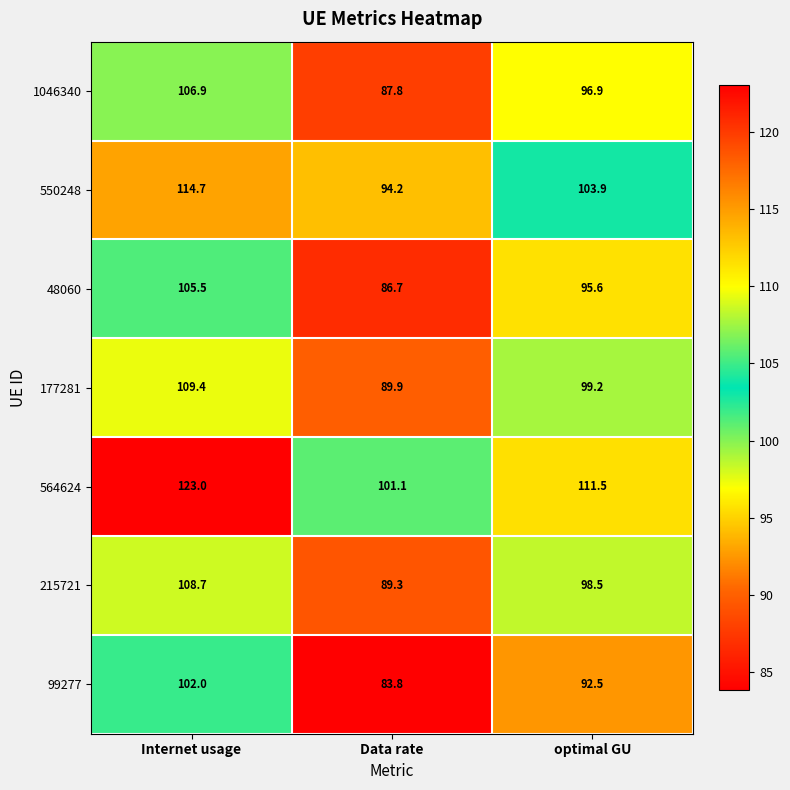

Reading right to left, transcribe all the data shown in this chart.

1046340: optimal GU=96.9	Data rate=87.8	Internet usage=106.9
550248: optimal GU=103.9	Data rate=94.2	Internet usage=114.7
48060: optimal GU=95.6	Data rate=86.7	Internet usage=105.5
177281: optimal GU=99.2	Data rate=89.9	Internet usage=109.4
564624: optimal GU=111.5	Data rate=101.1	Internet usage=123.0
215721: optimal GU=98.5	Data rate=89.3	Internet usage=108.7
99277: optimal GU=92.5	Data rate=83.8	Internet usage=102.0